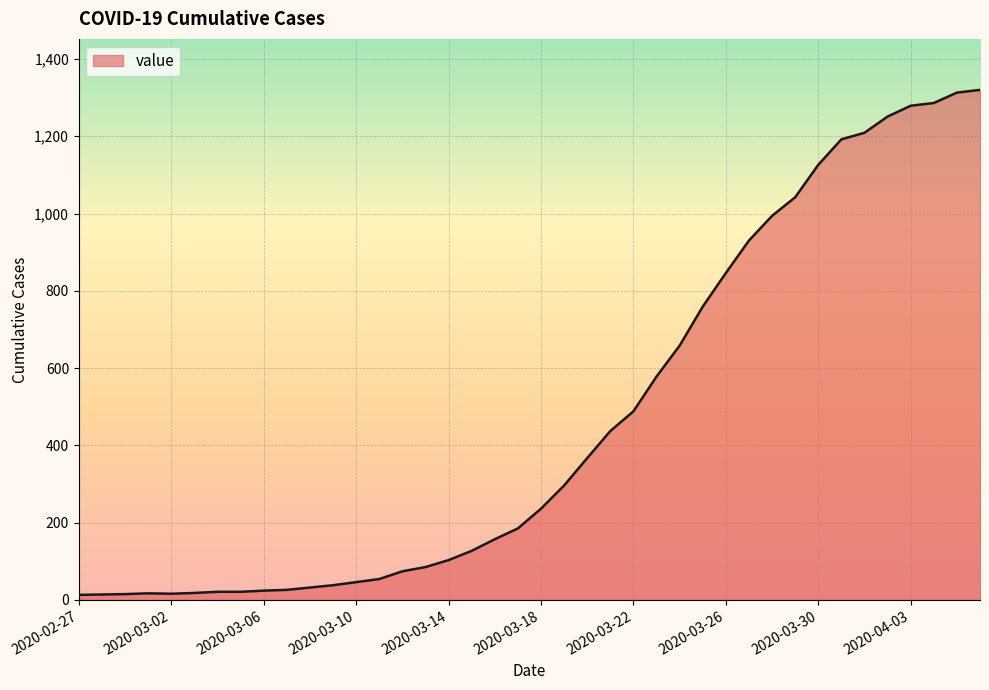

What is the maximum value shown in the chart?

1320